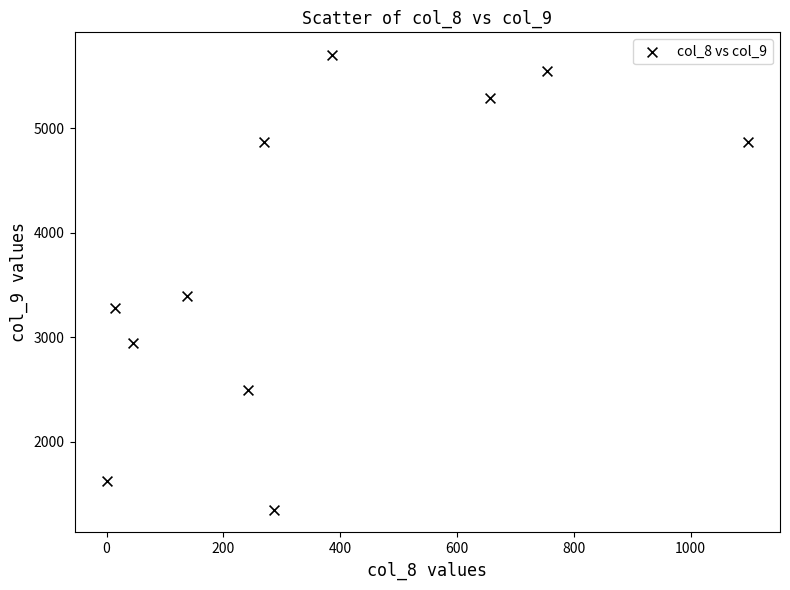

What is the range of X values (max minus min)?

1098.2